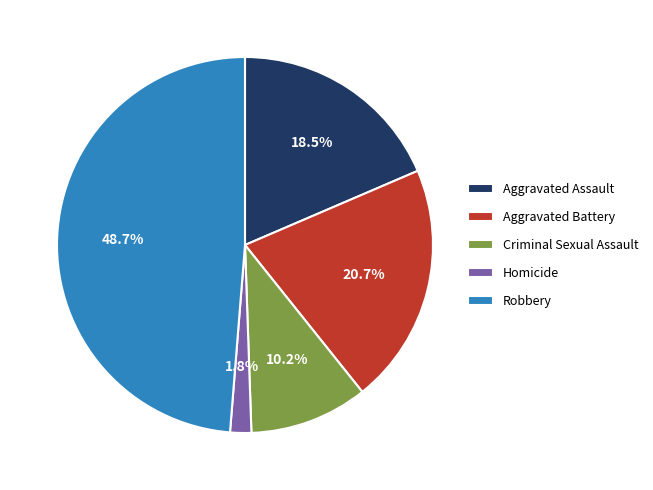

The Aggravated Battery slice represents 21% of the pie. True or false?

True